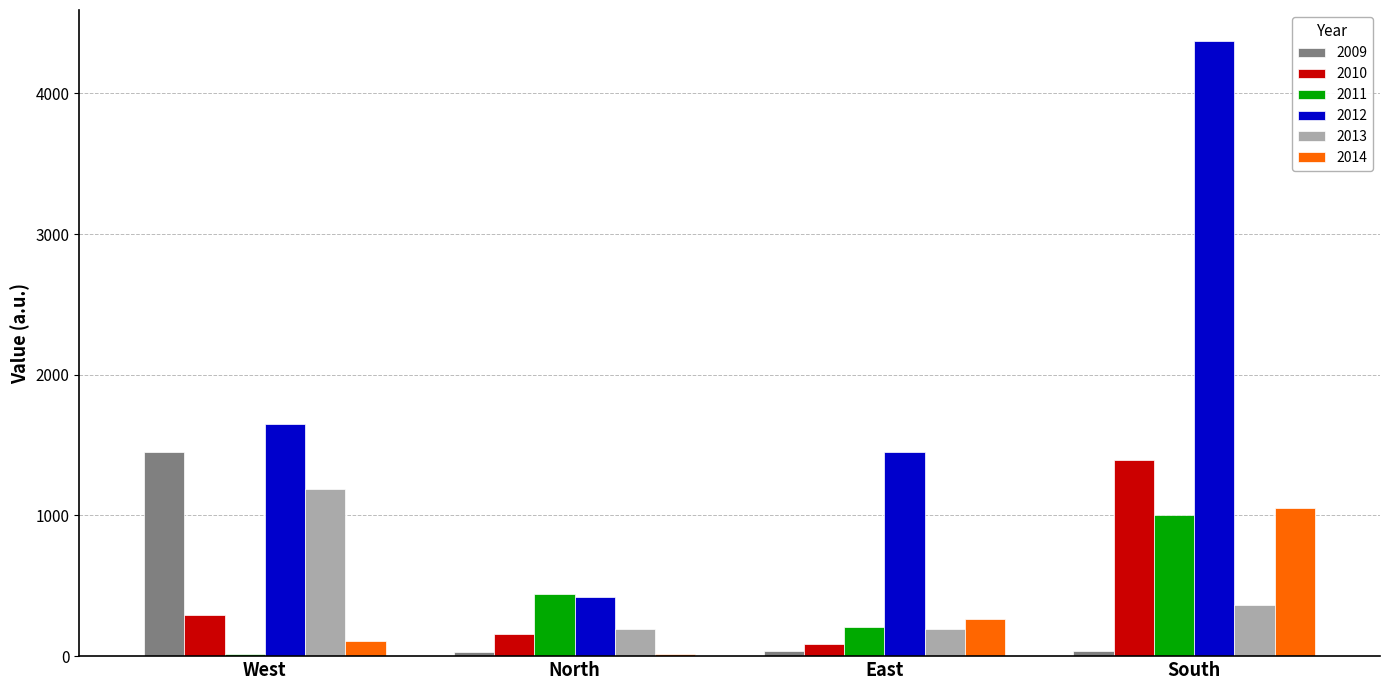

Is it true that 2010 equals 910.3 at South?

False